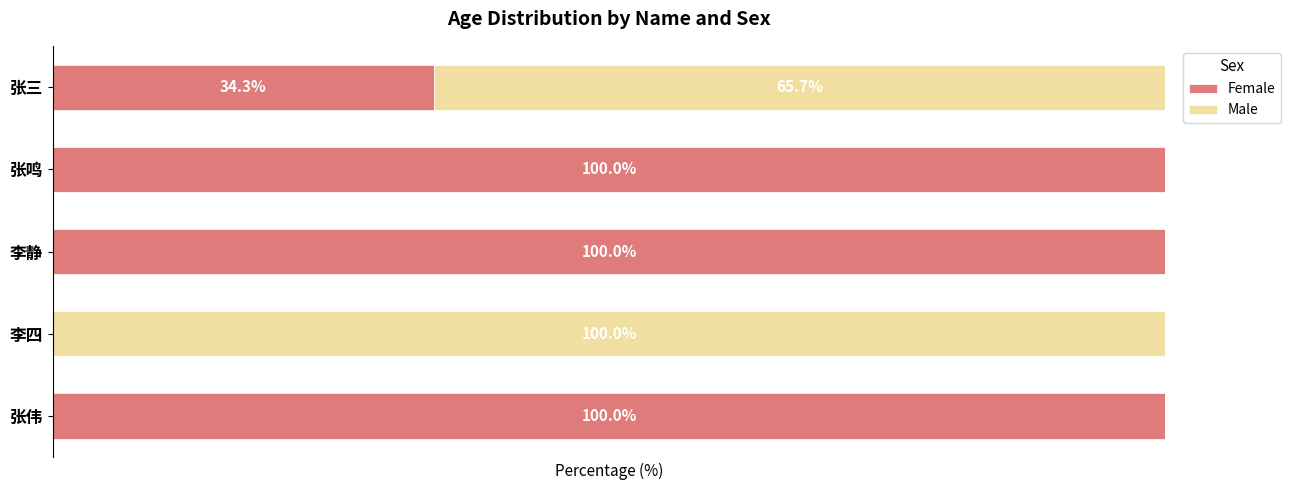

What are all the series names shown in the legend?

Female, Male